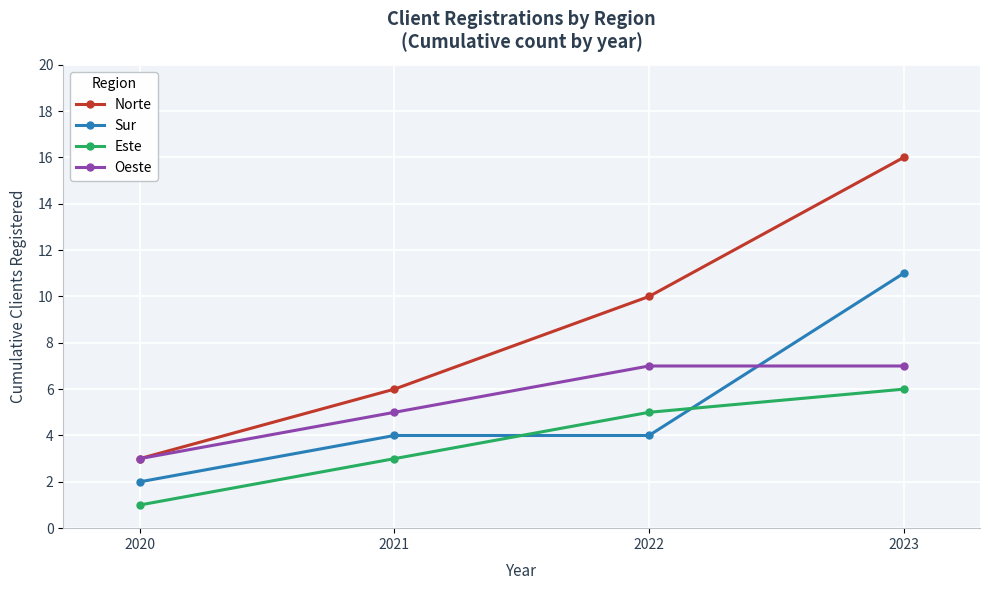

What is the approximate value of Oeste at 2021?

5